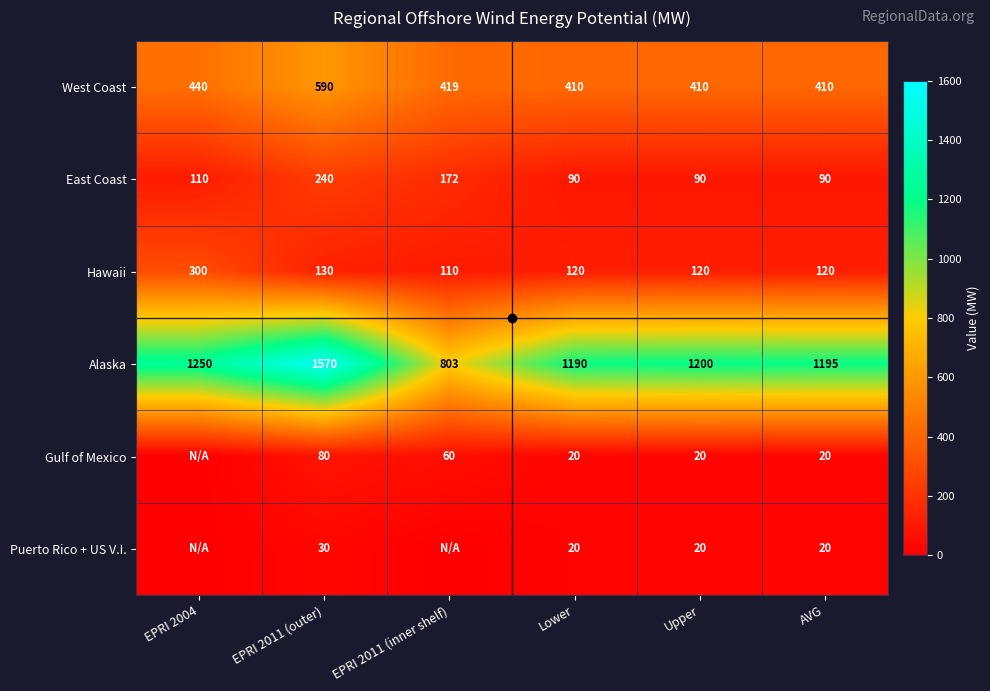

What is the difference between the second highest and minimum values in the West Coast series?

30